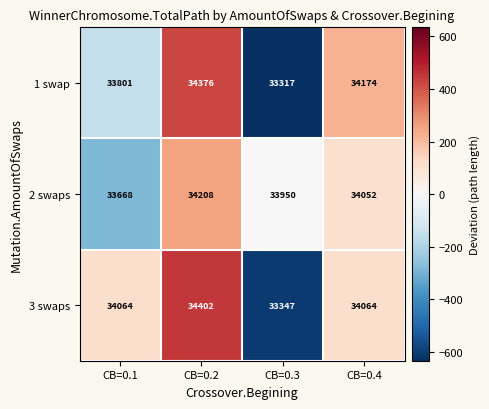

At how many categories does at least one series exceed 33725?

4